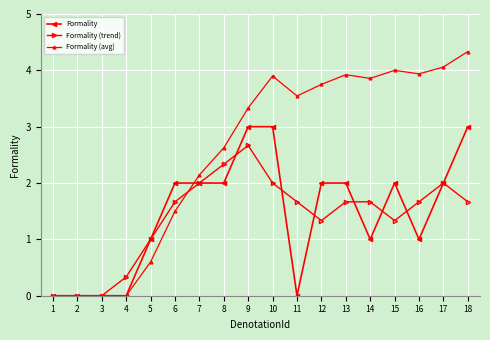

Reading right to left, transcribe all the data shown in this chart.

Formality: 3.0	2.0	1.0	2.0	1.0	2.0	2.0	0.0	3.0	3.0	2.0	2.0	2.0	1.0	0.0	0.0	0.0	0.0
Formality (trend): 1.7	2.0	1.7	1.3	1.7	1.7	1.3	1.7	2.0	2.7	2.3	2.0	1.7	1.0	0.3	0.0	0.0	0.0
Formality (avg): 4.3	4.1	3.9	4.0	3.9	3.9	3.8	3.5	3.9	3.3	2.6	2.1	1.5	0.6	0.0	0.0	0.0	0.0